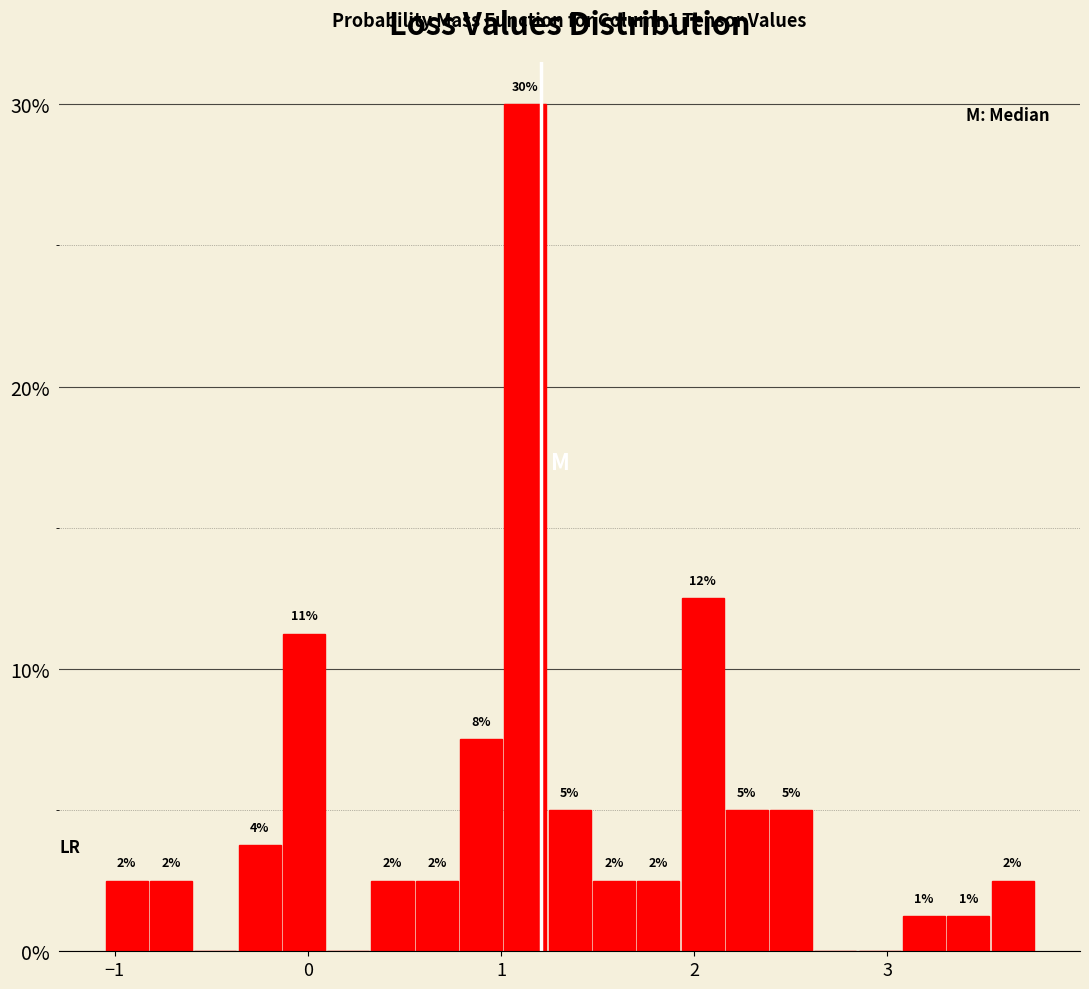

Read against the x-axis, roughly where is the centre of the tallest bar?

1.1